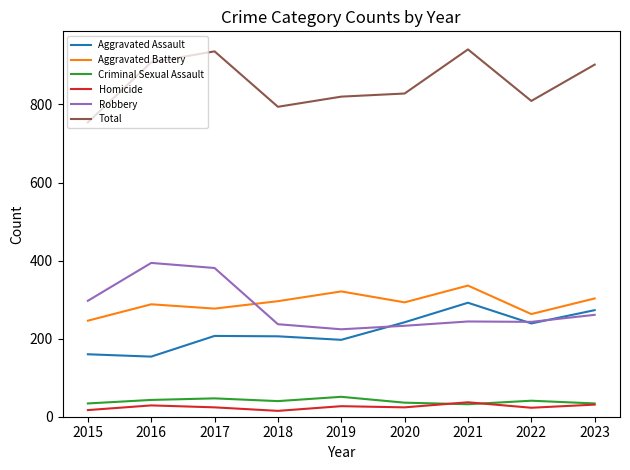

What is the sum of the Criminal Sexual Assault values at 2021 and 2020?

68